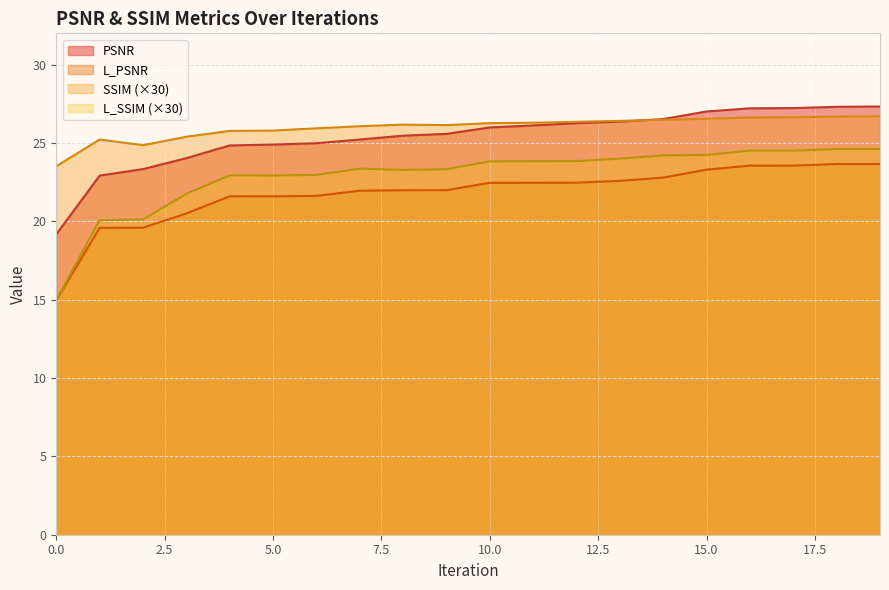

How many data points in PSNR are above 25?

13